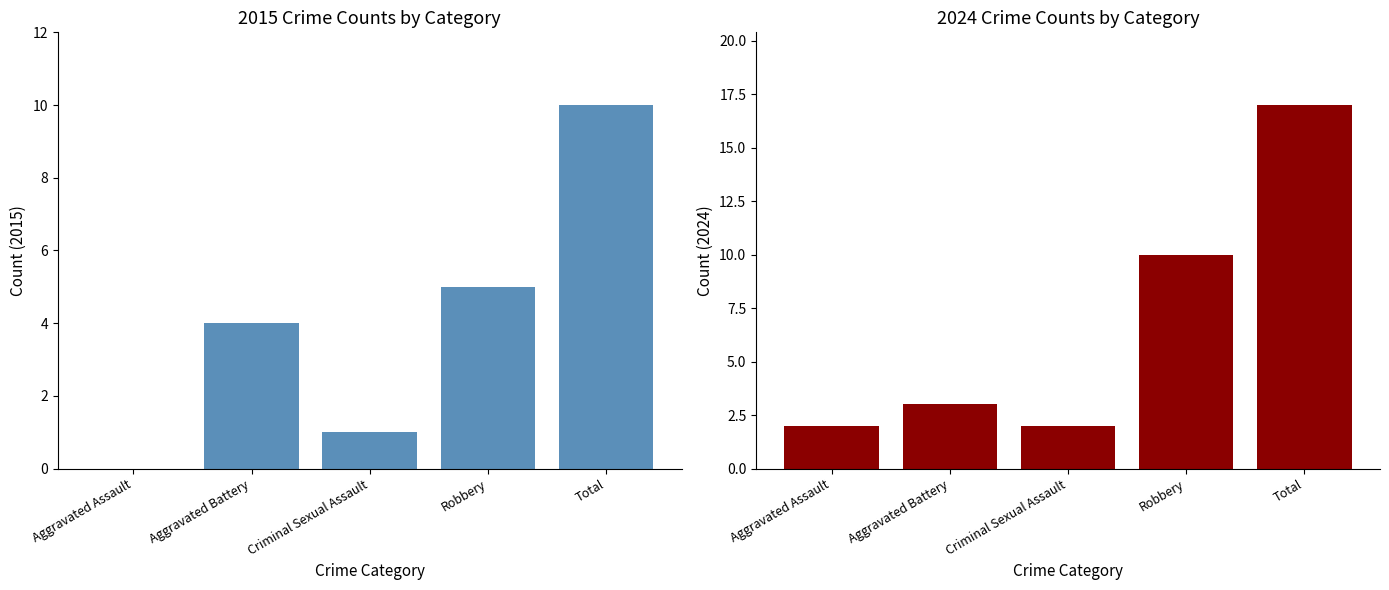

What is the difference between the maximum and minimum values in the 2024 series?

15